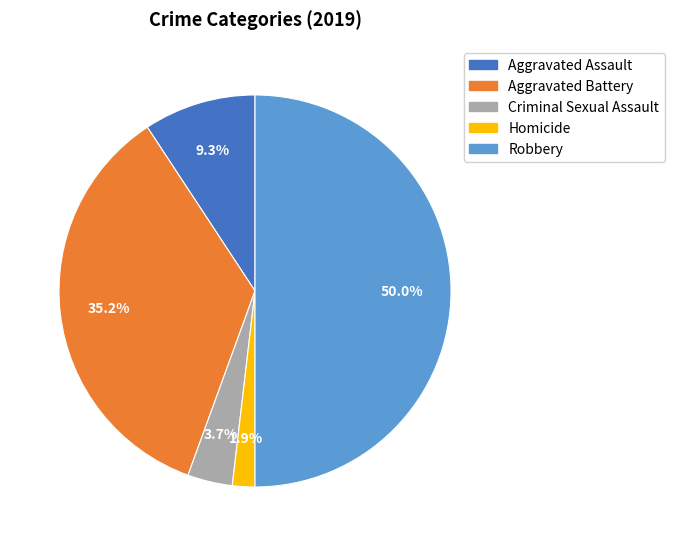

Is it true that Homicide is 16% of the pie?

False